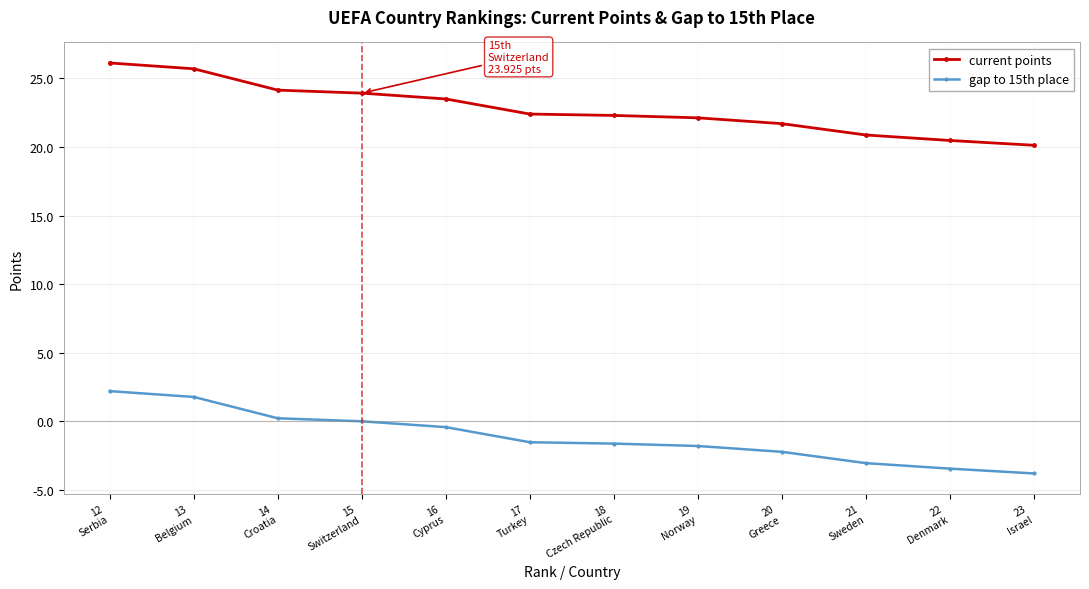

List the series in order of their overall mean, highest first.

current points, gap to 15th place